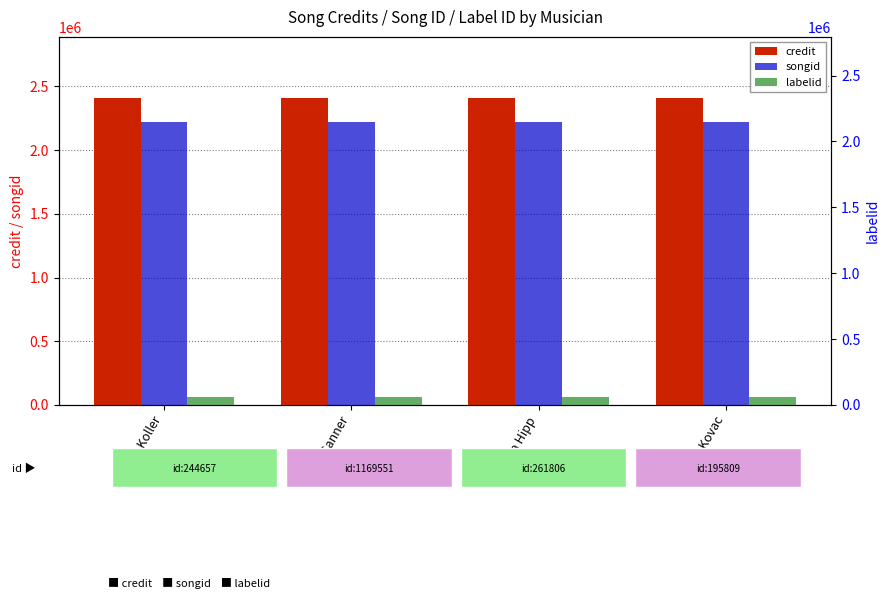

The credit series shows 882821 at Jutta Hipp. True or false?

False